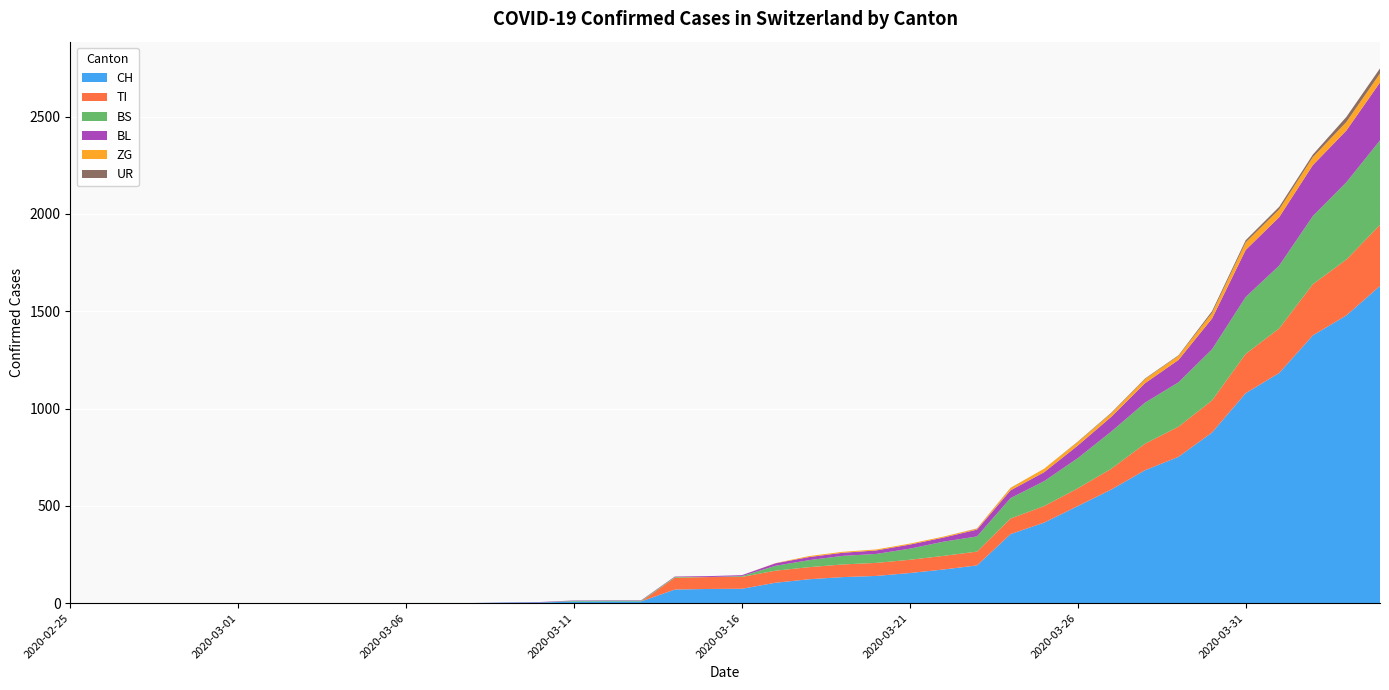

Reading left to right, extract all data points from this chart.

CH: 0	0	0	0	0	0	0	0	0	0	1	1	1	3	4	8	9	9	70	73	74	105	123	134	140	155	173	194	355	414	499	584	683	752	877	1079	1183	1376	1479	1630
TI: 0	0	0	0	0	0	0	0	0	0	0	0	0	0	0	0	0	0	61	61	61	62	62	65	67	68	70	71	80	85	91	107	136	155	165	202	229	263	287	314
BS: 0	0	0	0	0	0	0	0	0	0	0	0	0	0	0	4	4	4	4	0	4	25	36	44	46	57	73	78	105	128	155	191	211	228	263	292	323	350	397	434
BL: 0	0	0	0	0	0	0	0	0	0	0	0	0	1	2	2	2	2	2	5	5	13	16	16	18	21	21	35	40	46	65	76	100	115	158	242	249	262	266	298
ZG: 0	0	0	0	0	0	0	0	0	0	0	0	0	0	0	0	0	0	0	0	0	1	5	5	5	5	5	5	12	18	18	18	21	21	29	39	40	41	44	46
UR: 0	0	0	0	0	0	0	0	0	0	0	0	0	0	0	0	0	0	0	0	0	0	0	0	0	0	0	1	1	0	2	3	3	3	9	11	13	13	26	26